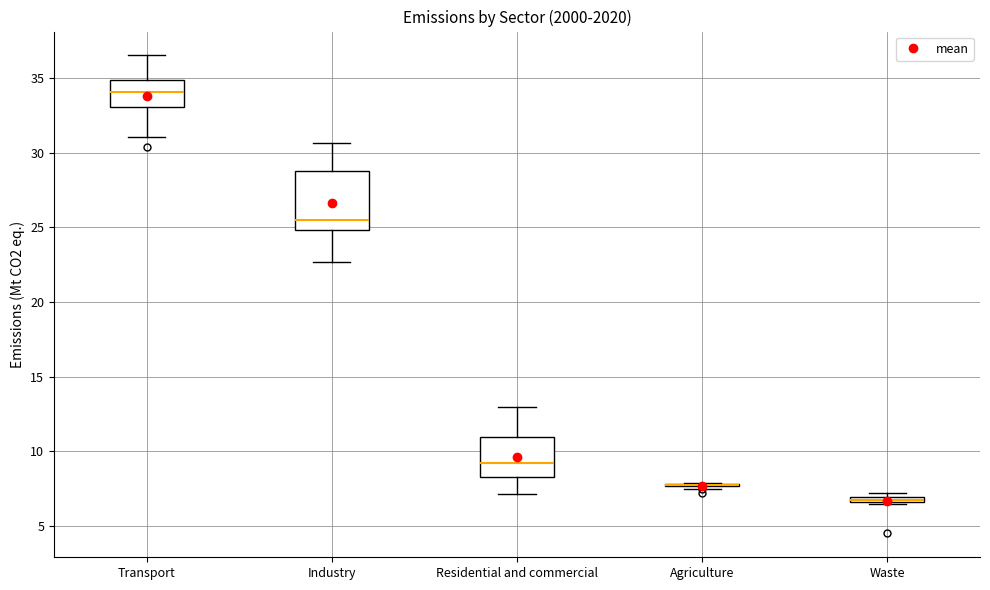

Where is the upper edge of the box for Transport on the y-axis? The values are not printed on the chart, so give them approximately, as read against the axis.

35.0